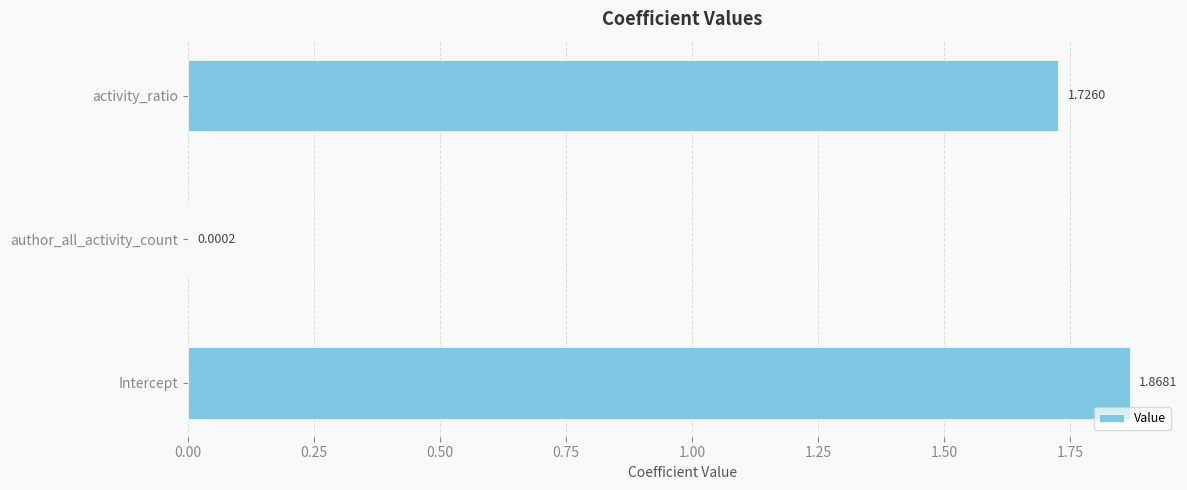

What is the sum of all values?

3.6